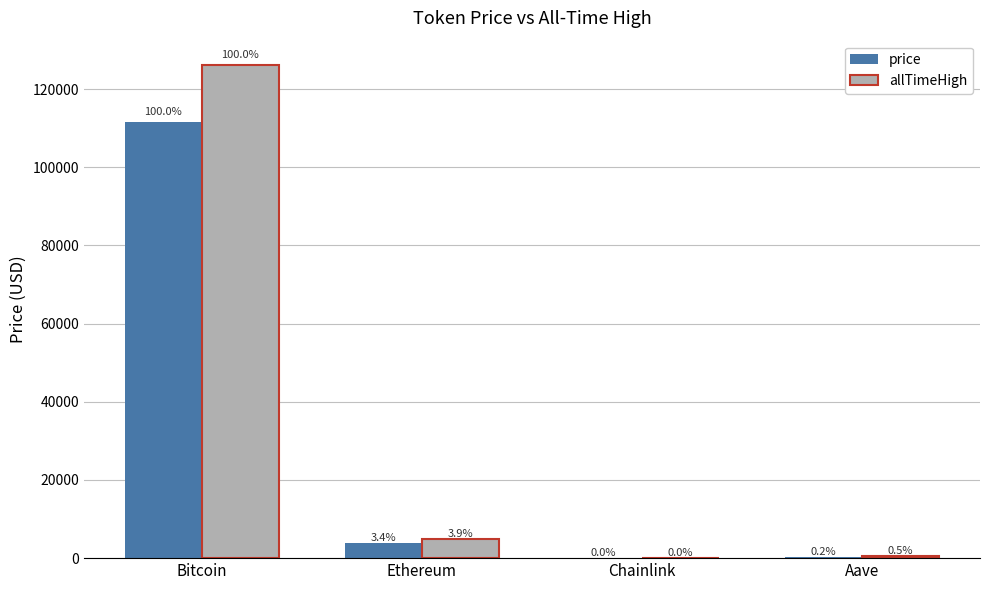

What is the difference between the maximum and second lowest values in the price series?

111427.4